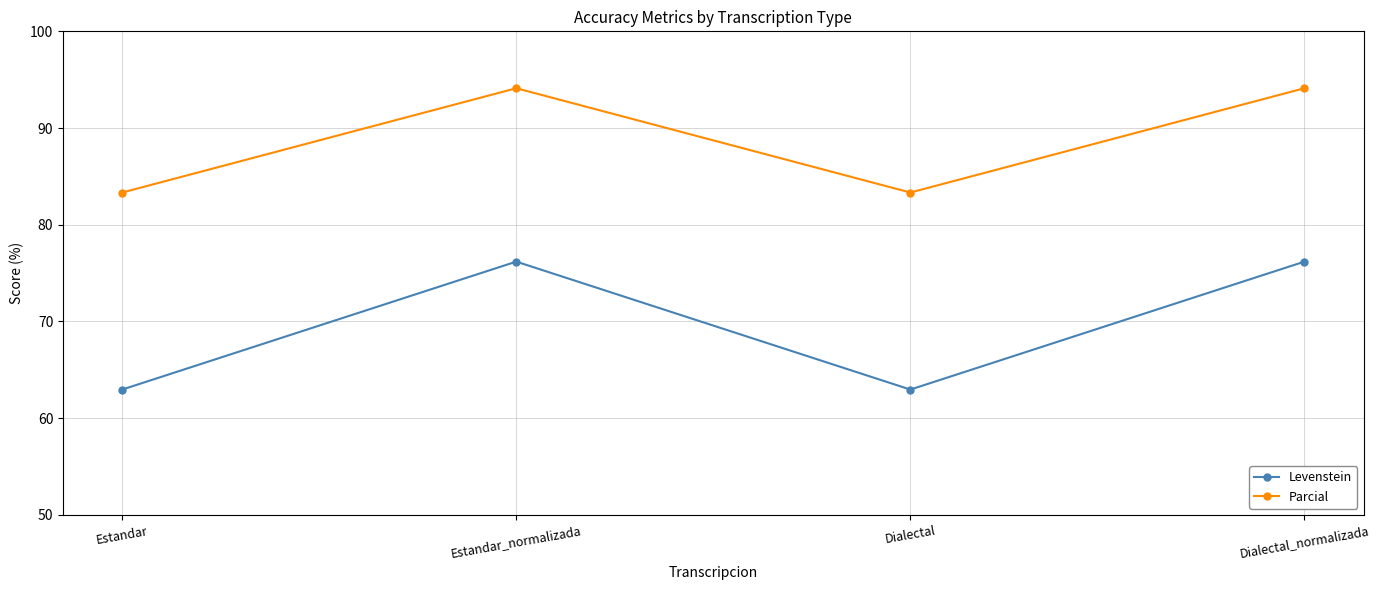

Where is the first local maximum for Parcial?

Estandar_normalizada